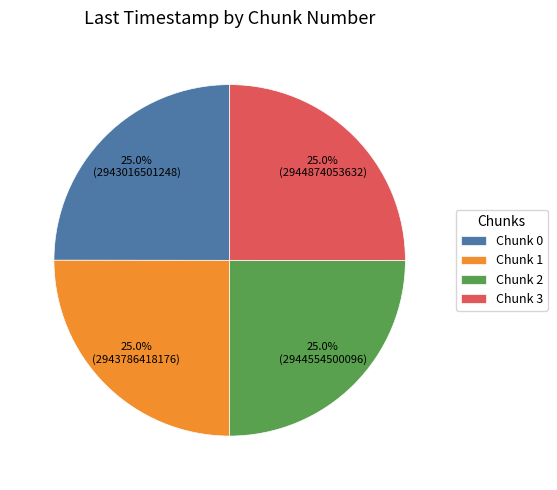

Is there a majority slice in this chart?

No